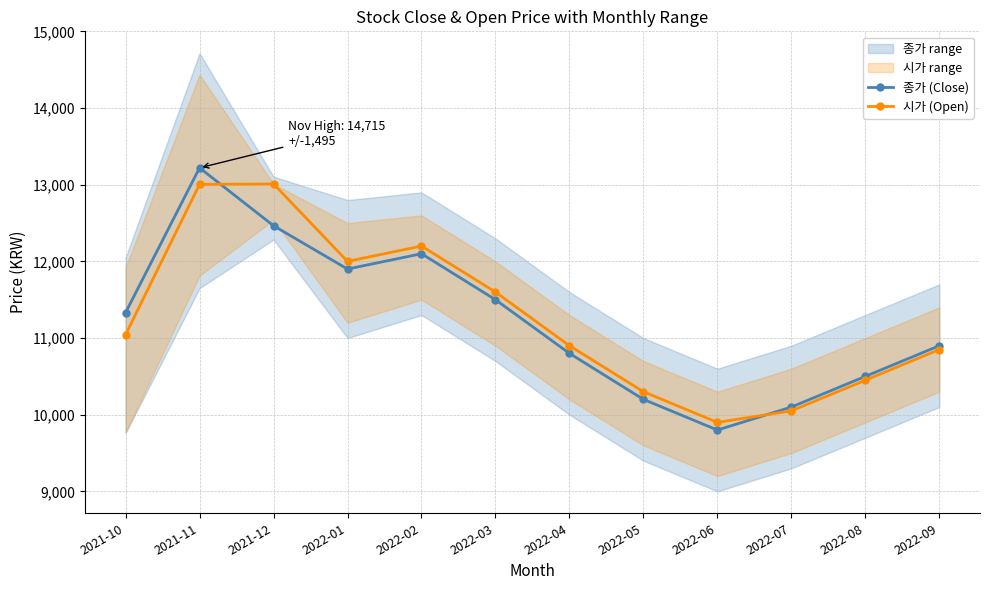

What is the value of the 종가 (Close) point at the 2nd from the left?

13220